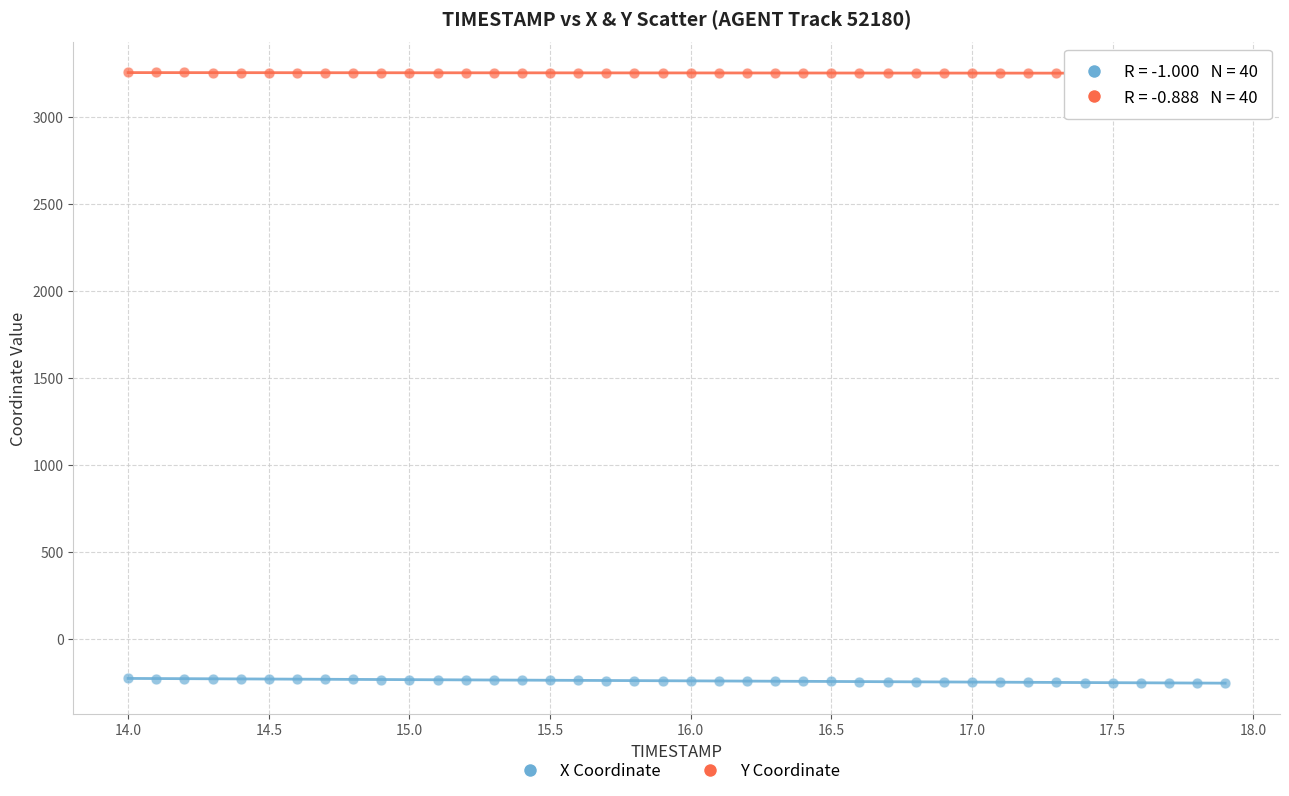

What are all the series names shown in the legend?

X Coordinate, Y Coordinate